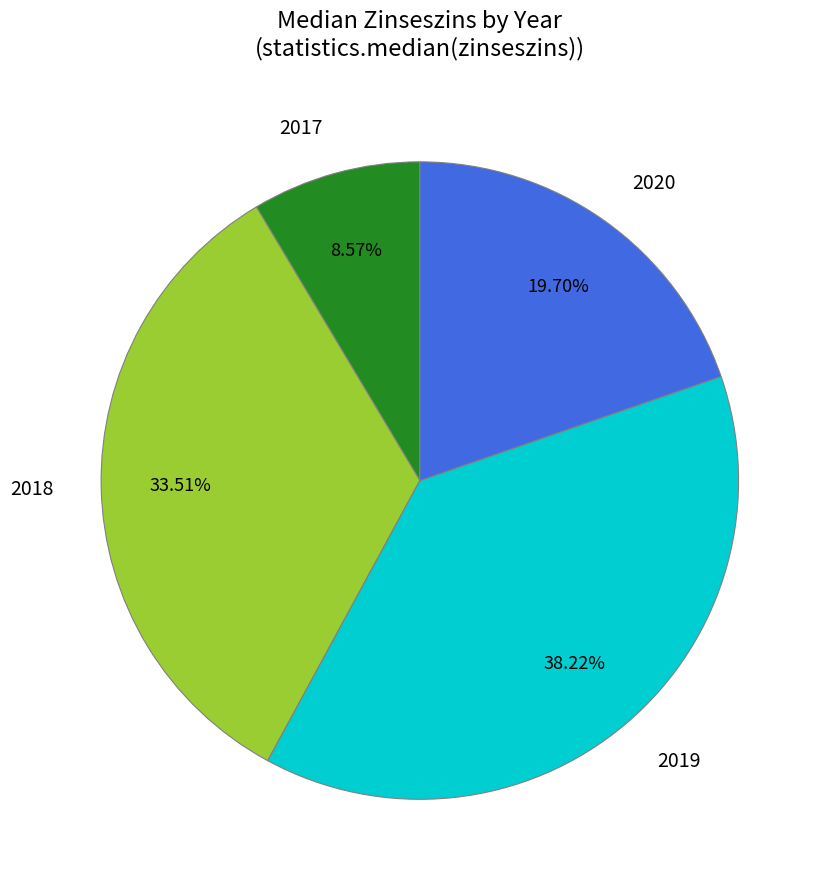

How many segments does this pie chart have?

4